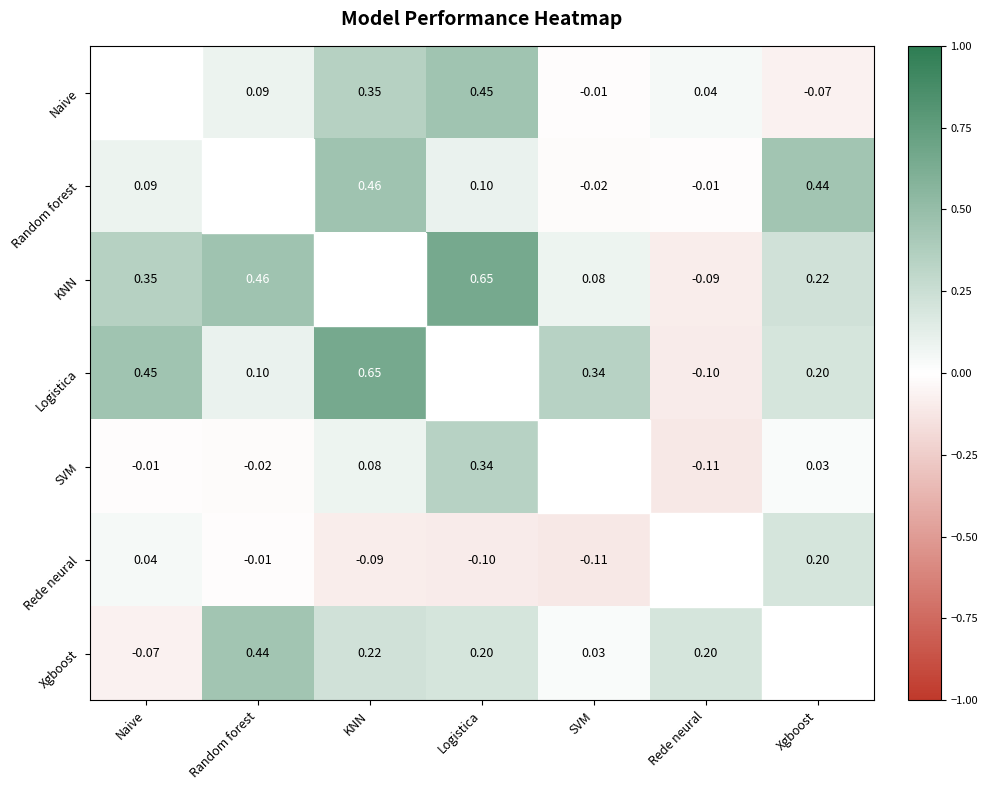

Is the value of Logistica at SVM greater than the value of SVM at Random forest?

Yes